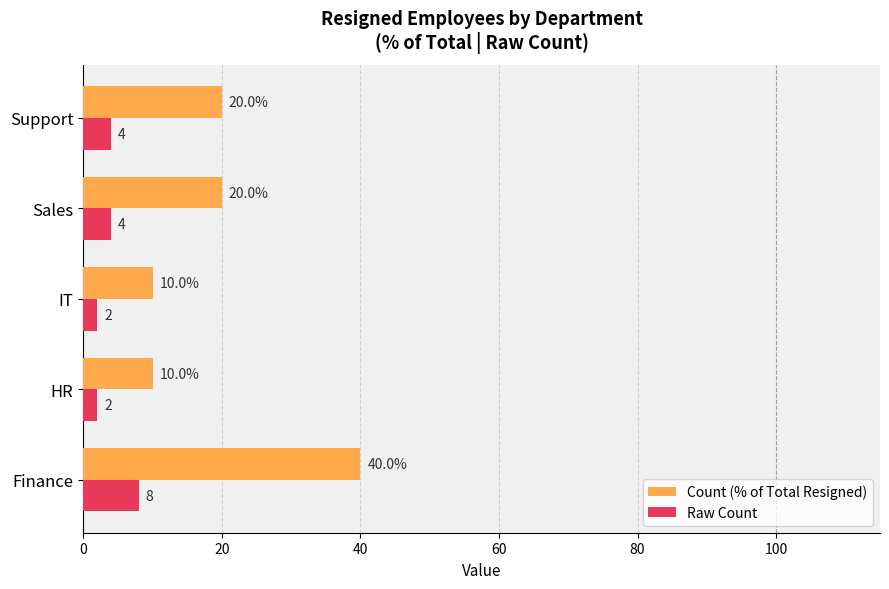

What is the lowest value of the Count (% of Total Resigned) series?

10